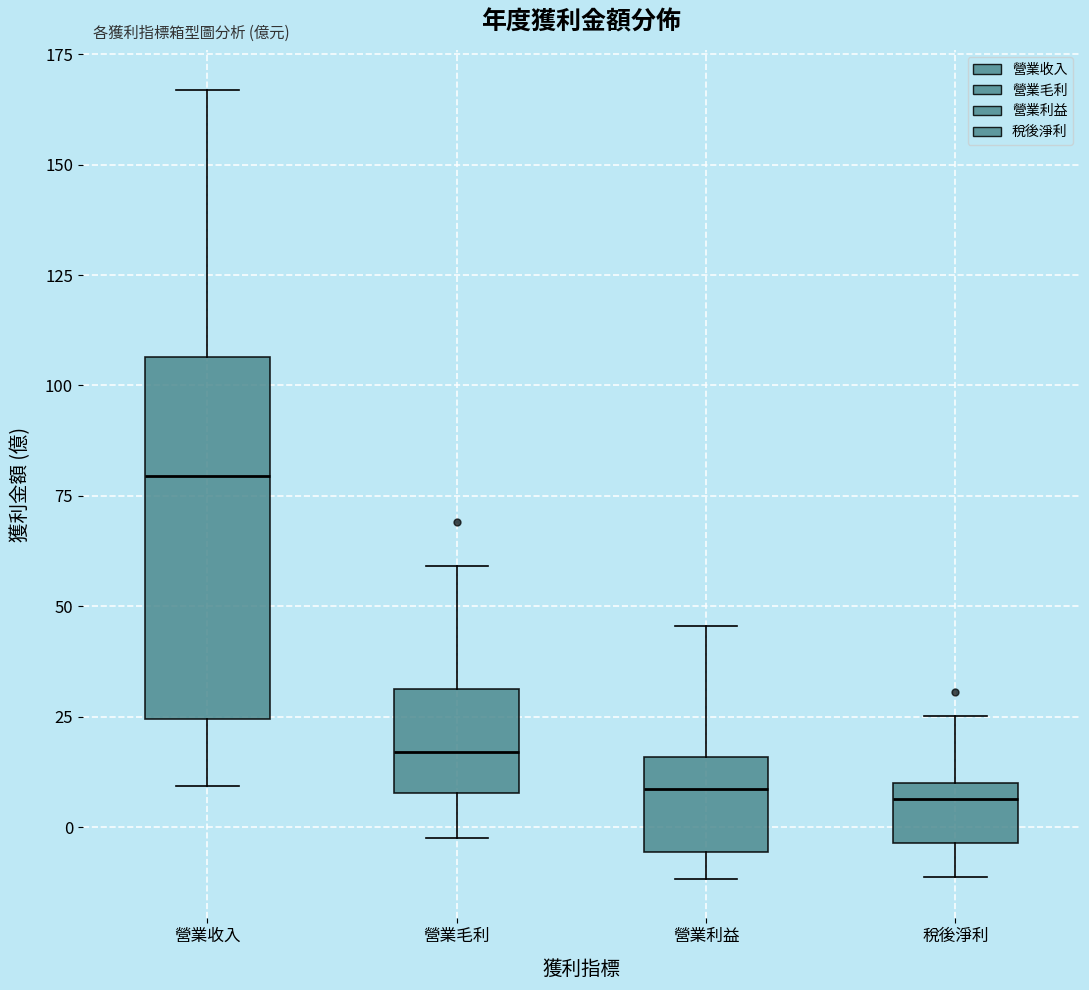

Where is the upper edge of the box for 營業毛利 on the y-axis? The values are not printed on the chart, so give them approximately, as read against the axis.

30